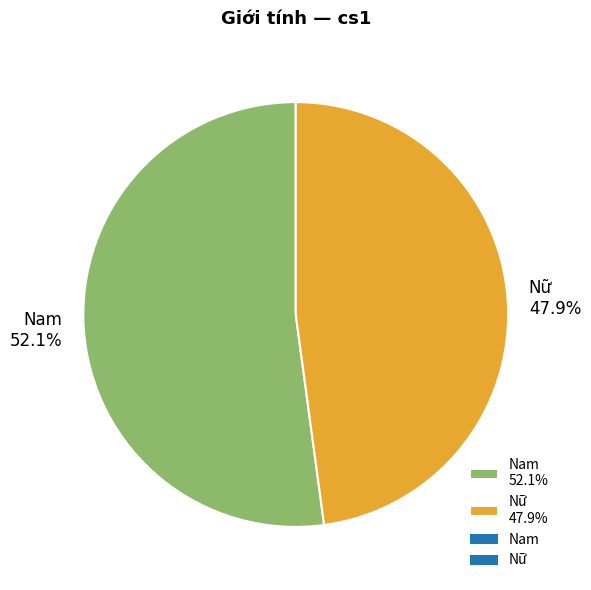

Count the number of slices in the pie.

2